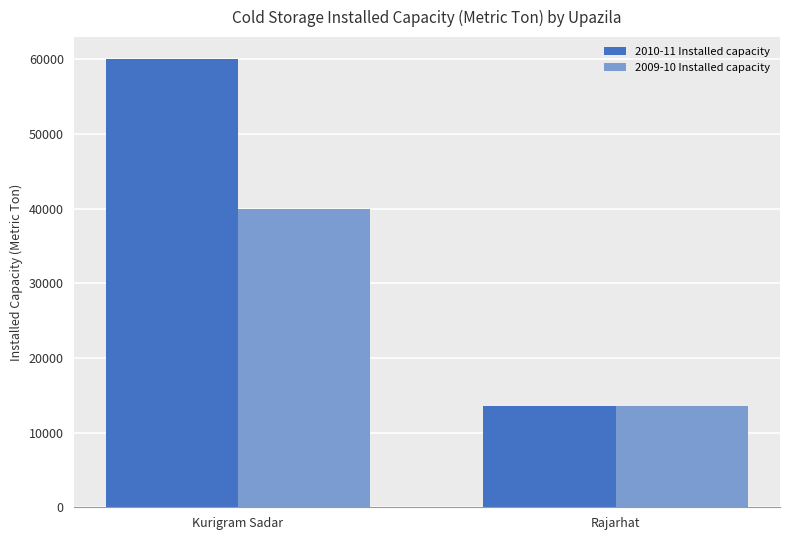

Which series has the largest range (max minus min)?

2010-11 Installed capacity